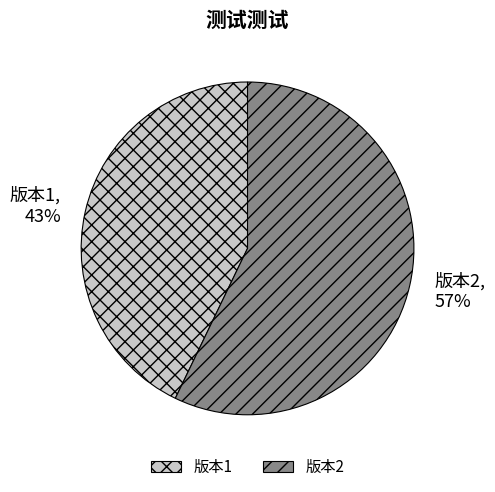

Rank the categories by value from highest to lowest.

版本2, 版本1